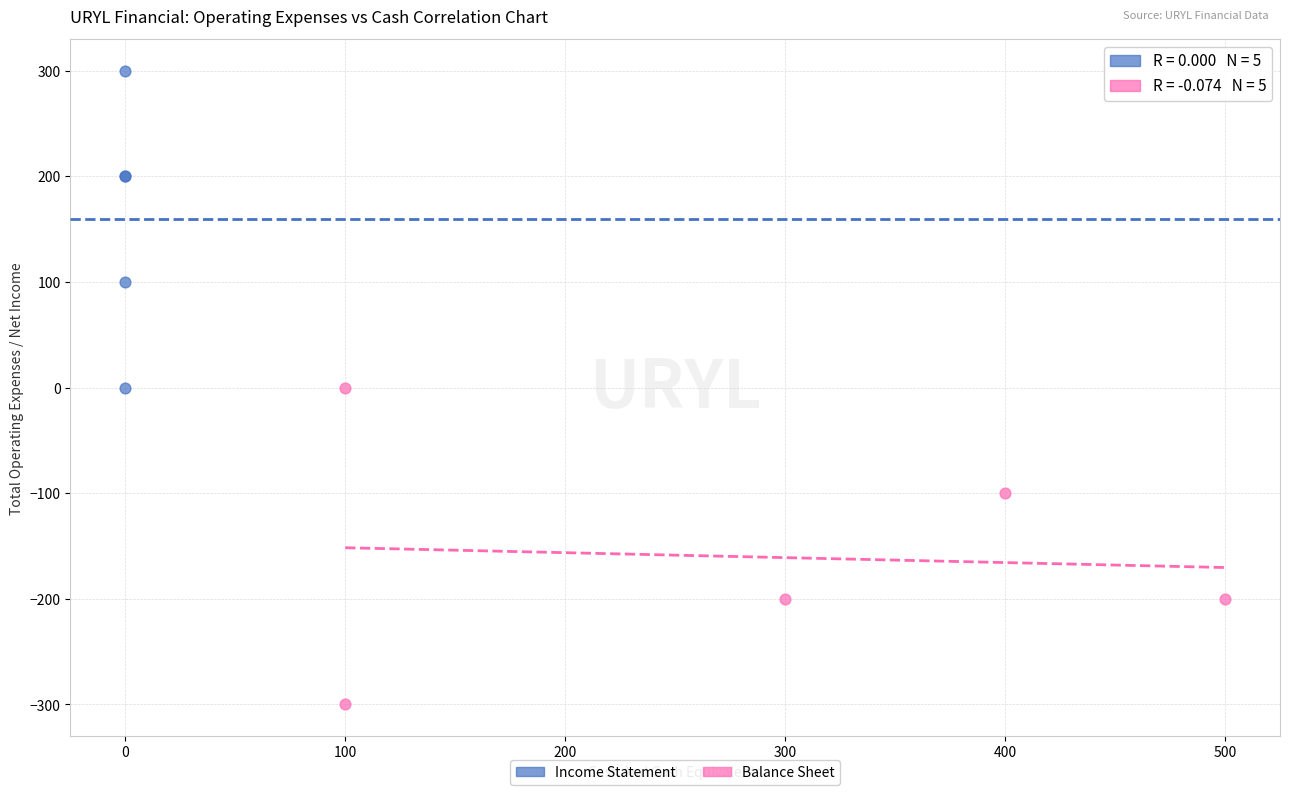

Which series contains the lowest Y value?

Balance Sheet